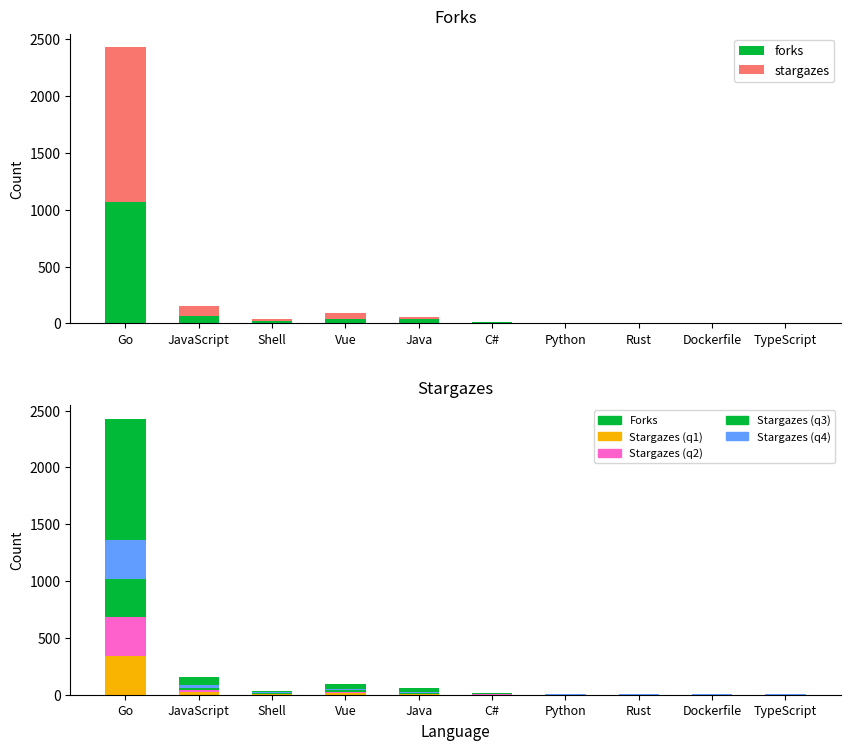

How many groups of bars are there?

10